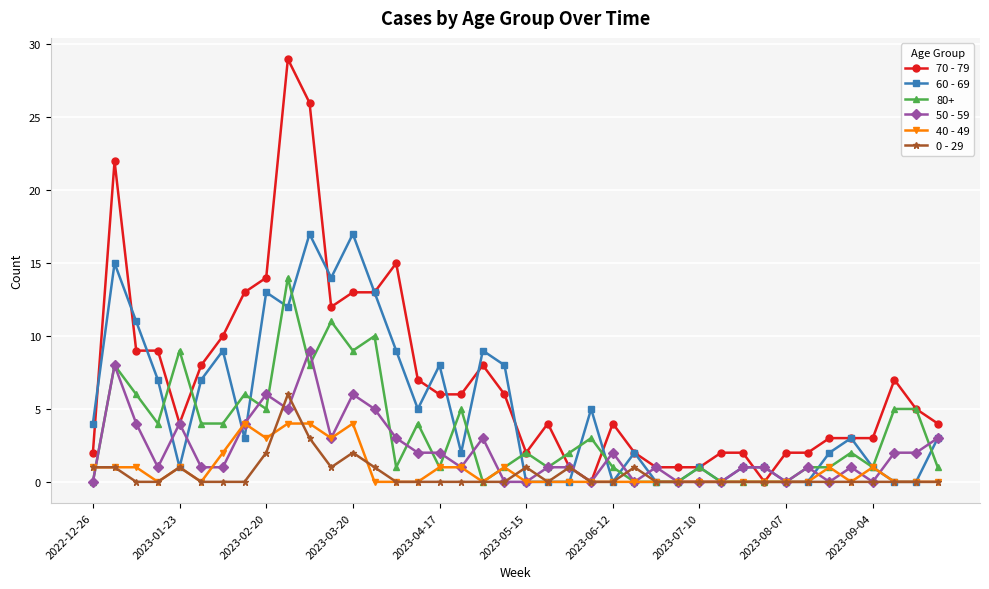

What is the sum of all 70 - 79 values?

281